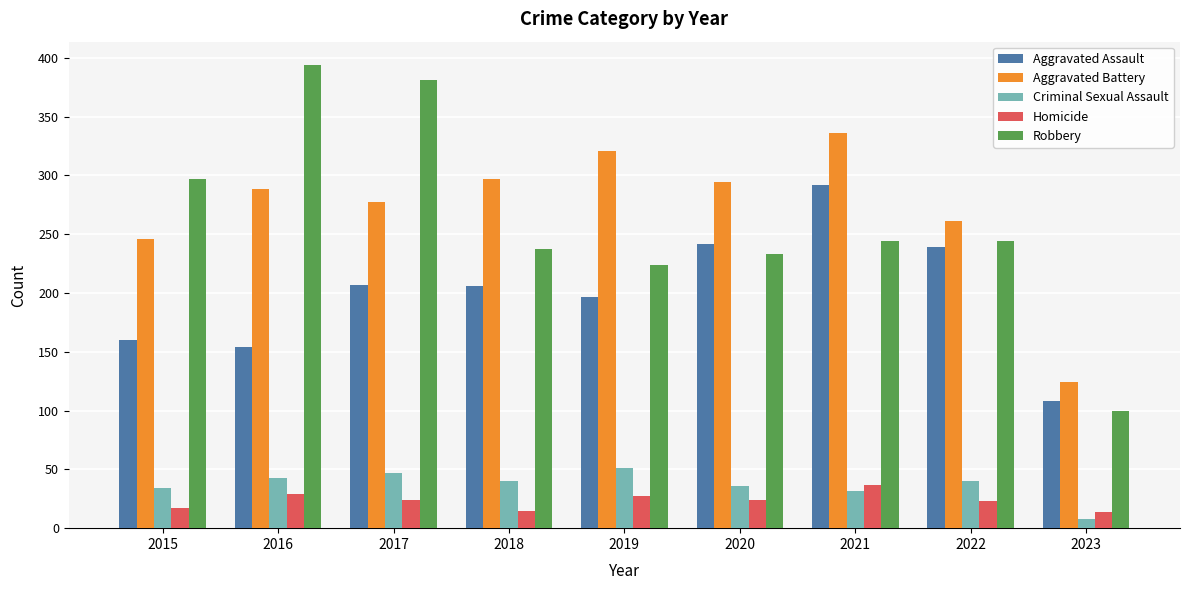

Which category has the highest value in the Aggravated Battery series?

2021